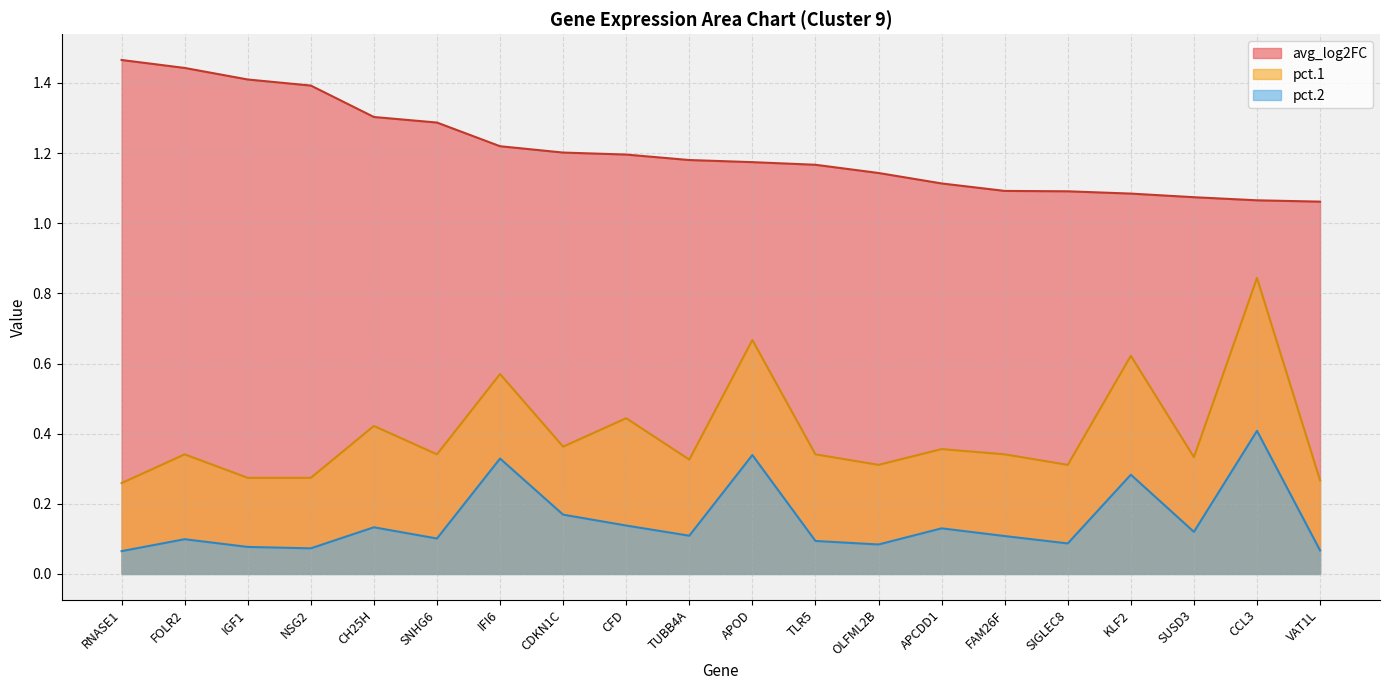

Reading left to right, transcribe all the data shown in this chart.

avg_log2FC: 1.5	1.4	1.4	1.4	1.3	1.3	1.2	1.2	1.2	1.2	1.2	1.2	1.1	1.1	1.1	1.1	1.1	1.1	1.1	1.1
pct.1: 0.3	0.3	0.3	0.3	0.4	0.3	0.6	0.4	0.4	0.3	0.7	0.3	0.3	0.4	0.3	0.3	0.6	0.3	0.8	0.3
pct.2: 0.1	0.1	0.1	0.1	0.1	0.1	0.3	0.2	0.1	0.1	0.3	0.1	0.1	0.1	0.1	0.1	0.3	0.1	0.4	0.1